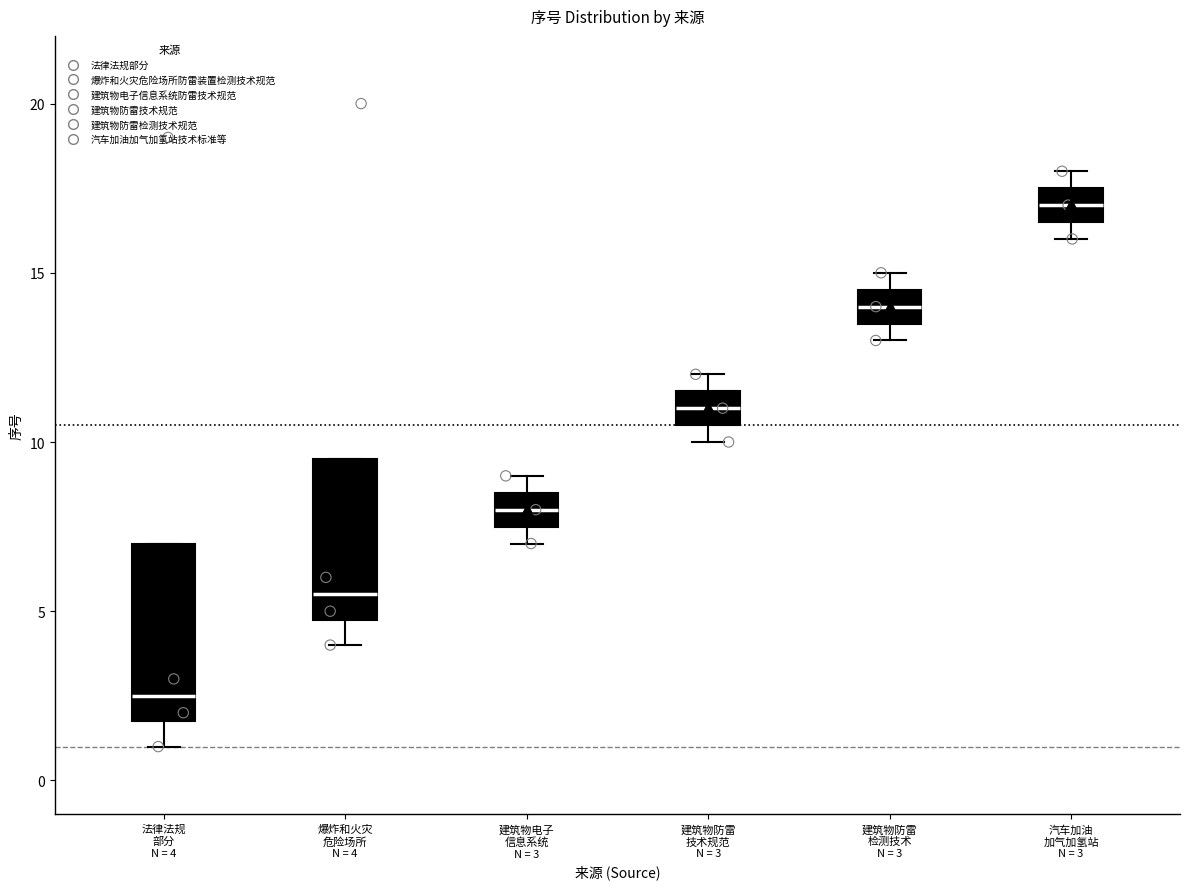

Reading left to right, read every box against the y-axis: the position of its median line, the range the box covers, and the ends of its whiskers. The values are not printed on the chart, so give them approximately, as read against the axis.

法律法规 部分 N = 4: median 2.5, box 2.0 to 7.0, whiskers 1.0 to 7.0
爆炸和火灾 危险场所 N = 4: median 5.5, box 5.0 to 9.5, whiskers 4.0 to 9.5
建筑物电子 信息系统 N = 3: median 8.0, box 7.5 to 8.5, whiskers 7.0 to 9.0
建筑物防雷 技术规范 N = 3: median 11.0, box 10.5 to 11.5, whiskers 10.0 to 12.0
建筑物防雷 检测技术 N = 3: median 14.0, box 13.5 to 14.5, whiskers 13.0 to 15.0
汽车加油 加气加氢站 N = 3: median 17.0, box 16.5 to 17.5, whiskers 16.0 to 18.0